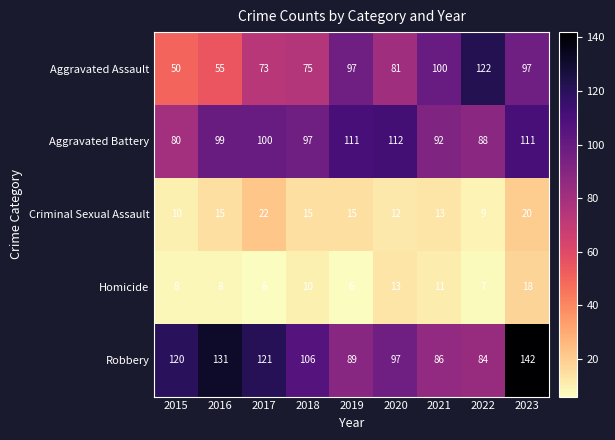

What is the average value of the Aggravated Assault series?

83